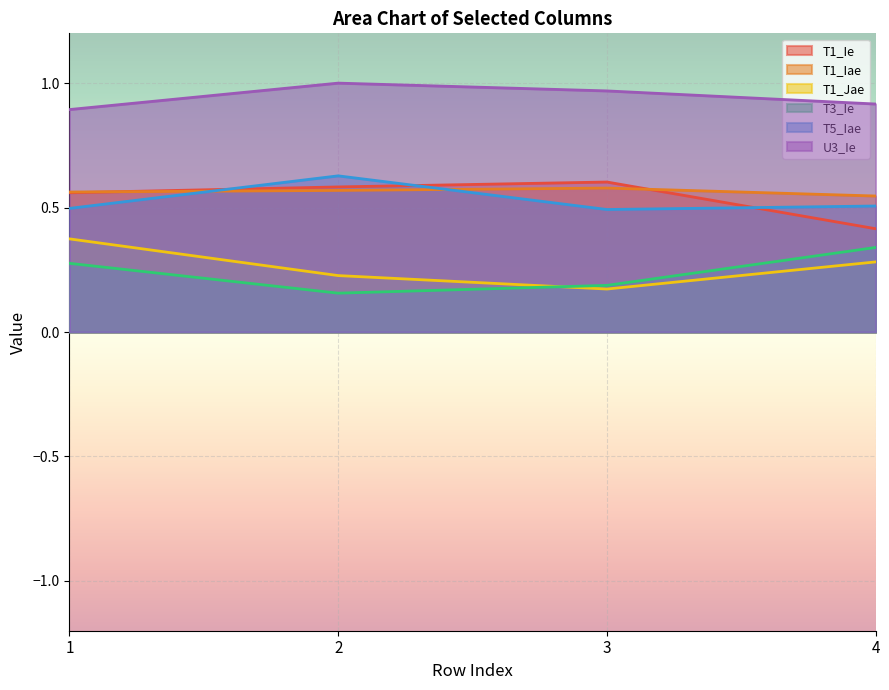

Rank the categories by T5_Iae value from lowest to highest.

3, 1, 4, 2